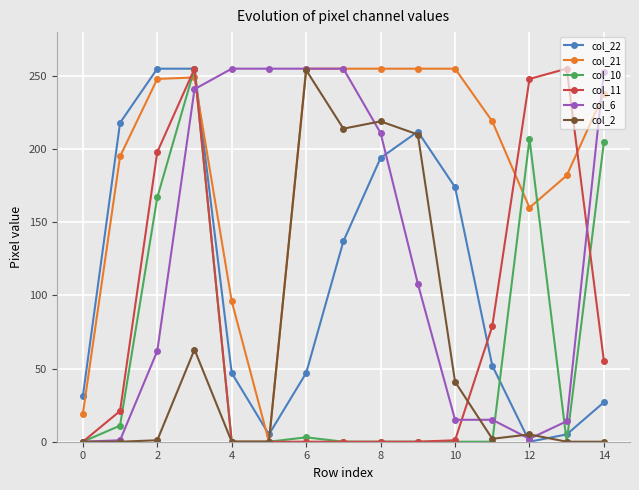

What is the average value of the col_11 series?

74